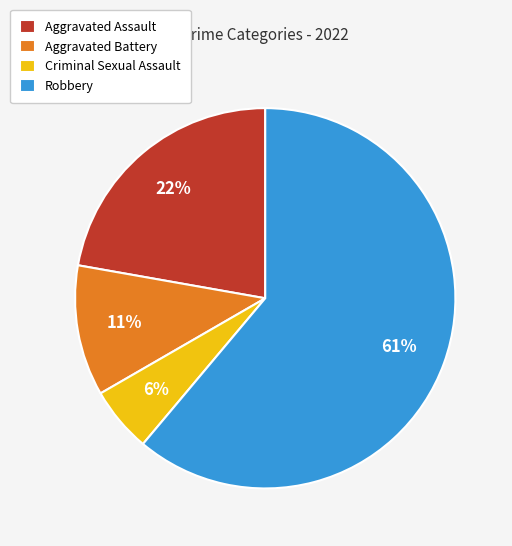

Which has a higher value, Criminal Sexual Assault or Aggravated Assault?

Aggravated Assault